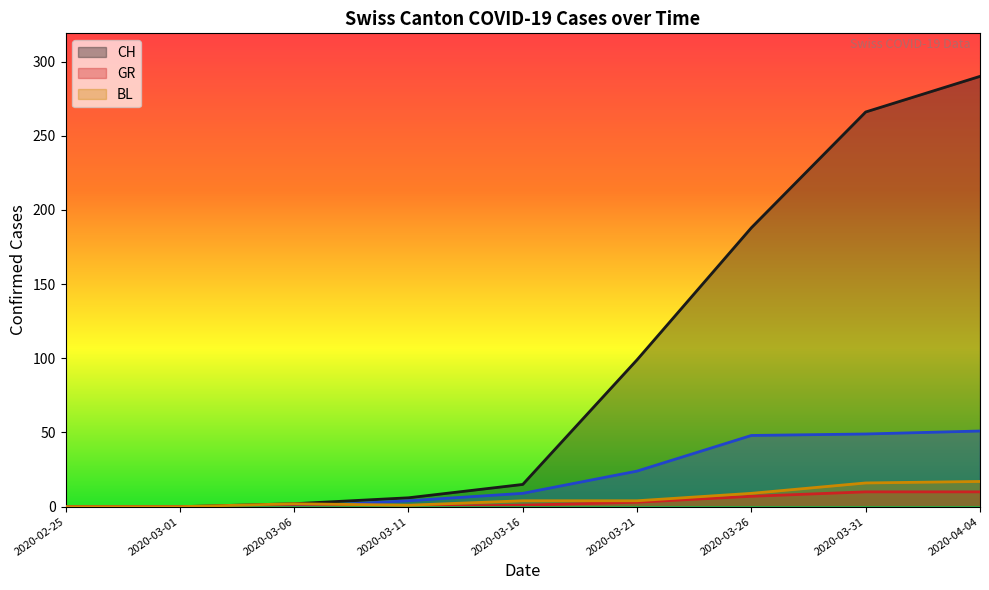

What is the difference between the CH values at 2020-03-01 and 2020-03-06?

2